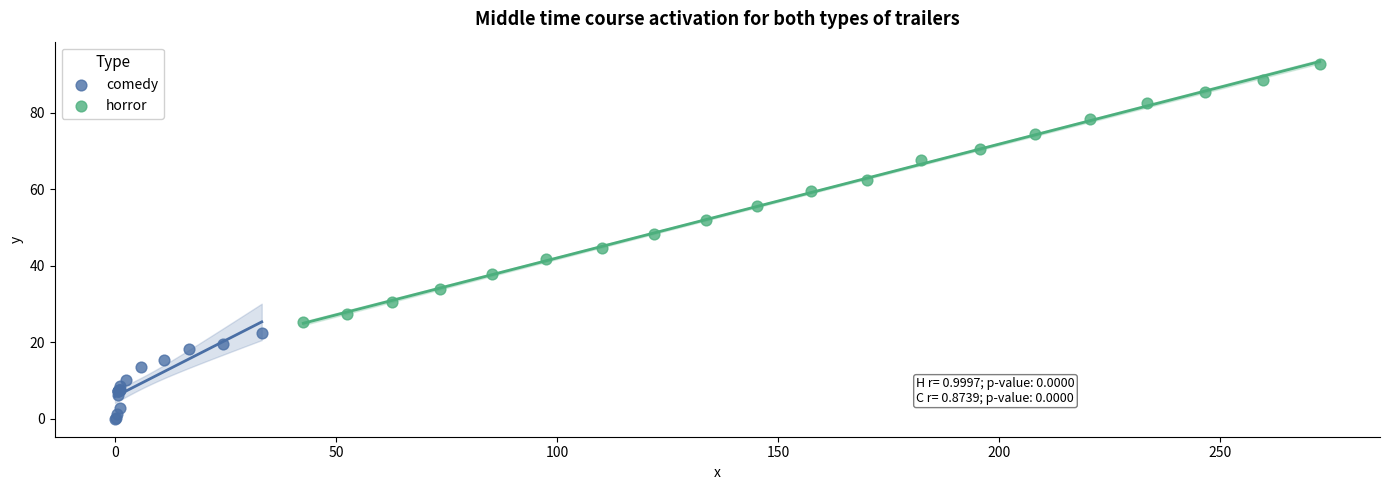

Which series contains the highest Y value?

horror